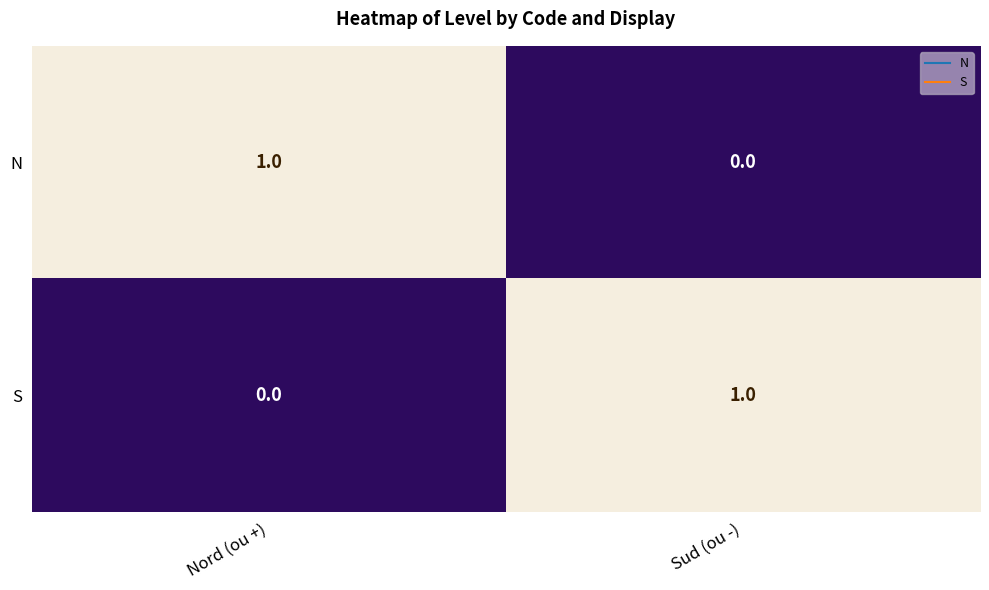

Rank the series at Sud (ou -) from highest to lowest value.

S, N